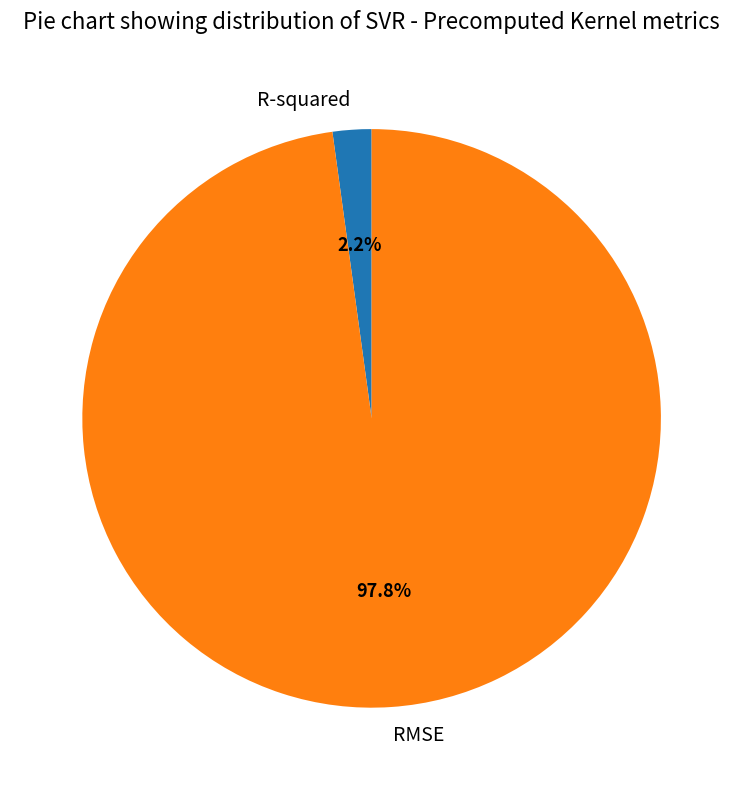

Which category has the biggest portion of the pie?

RMSE